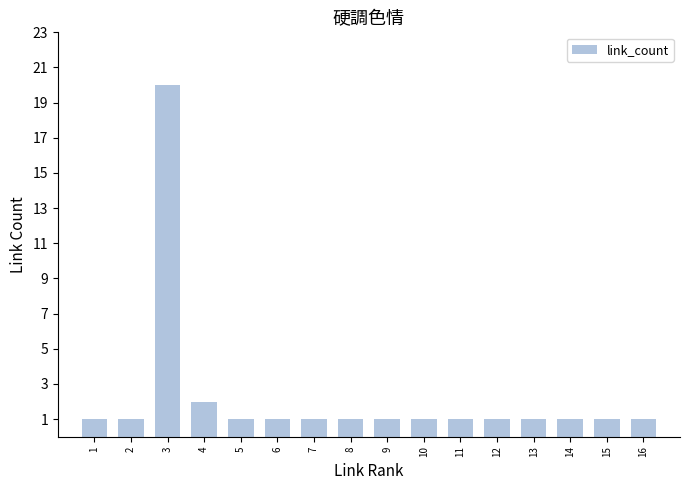

What is the value of the 7th bar from the left?

1